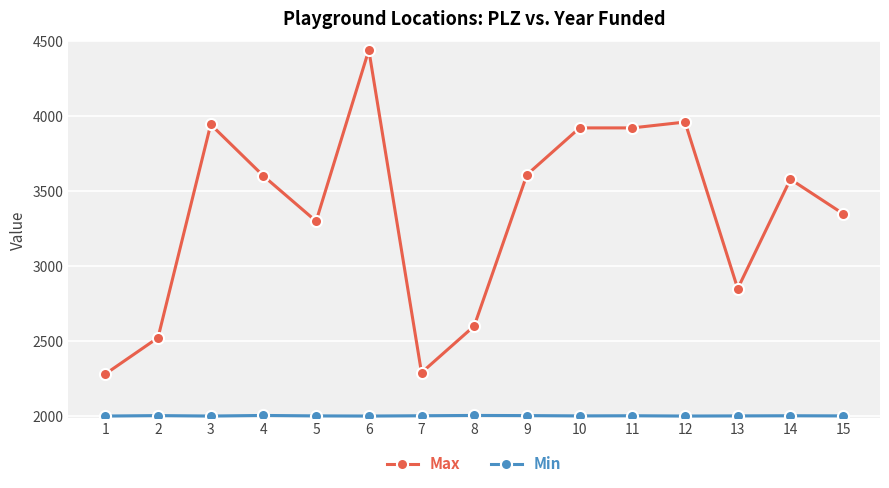

What is the total value across all series at 10?

5925